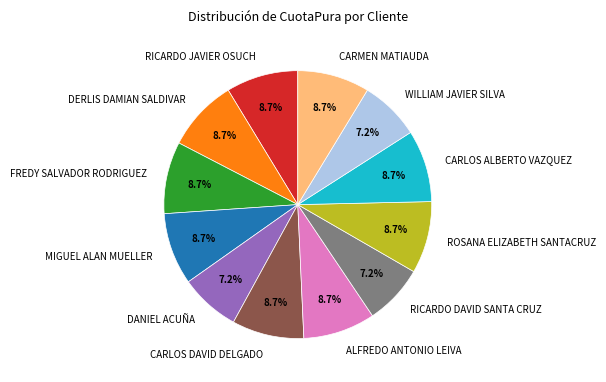

To the nearest percent, what is the average slice percentage?

8%